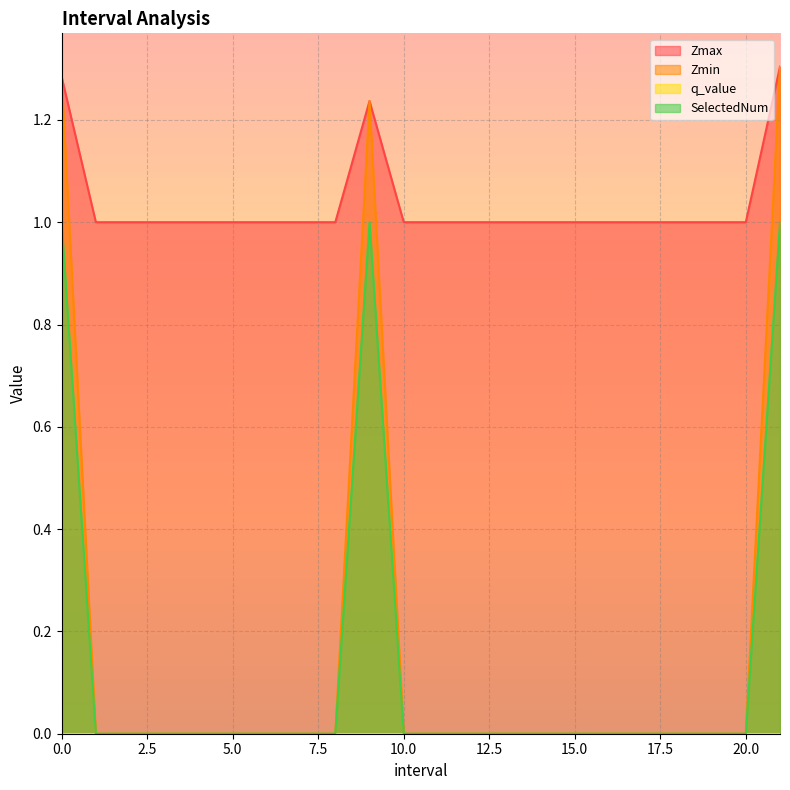

True or false: SelectedNum and Zmax intersect in this chart.

False